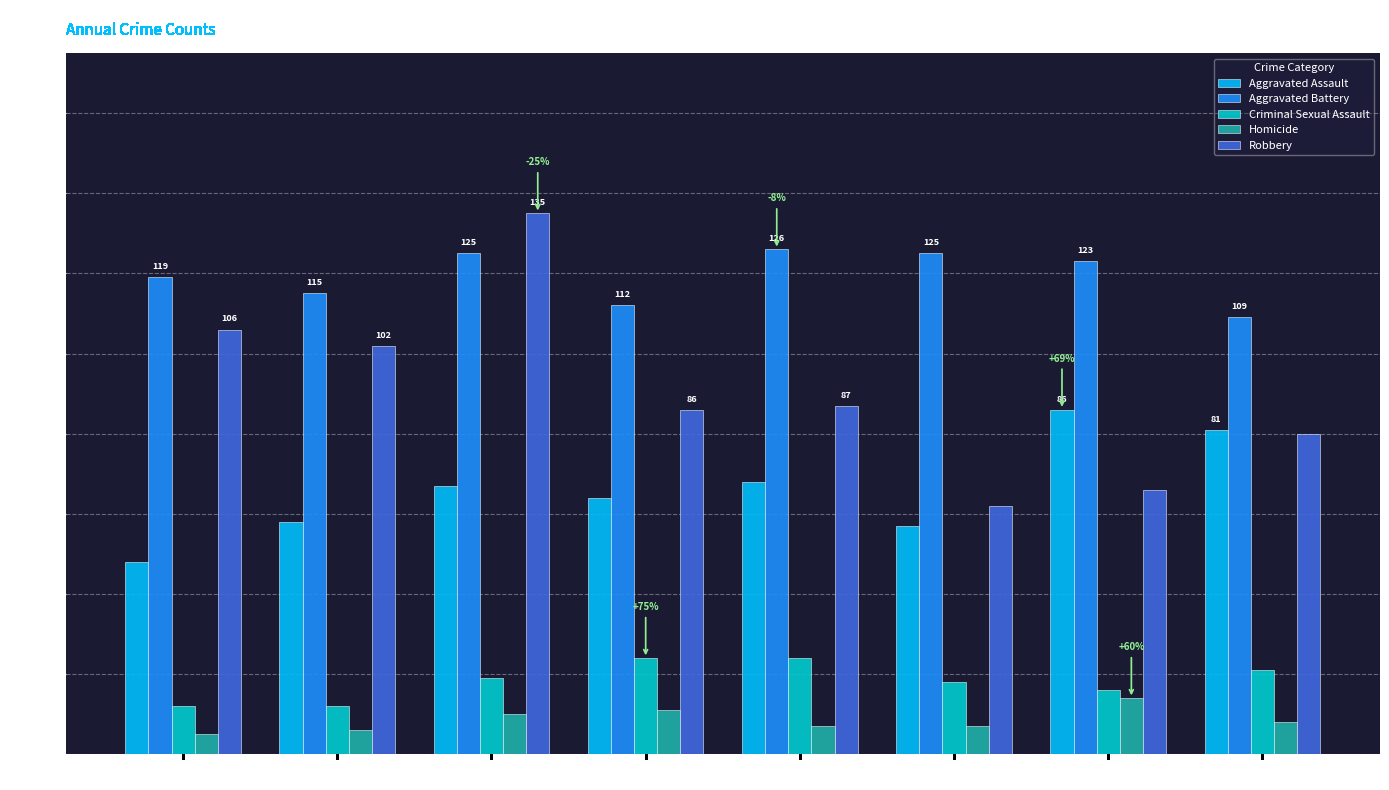

Reading left to right, what are all the values shown in this chart?

Aggravated Assault: 2015=48	2016=58	2017=67	2018=64	2019=68	2020=57	2021=86	2022=81
Aggravated Battery: 2015=119	2016=115	2017=125	2018=112	2019=126	2020=125	2021=123	2022=109
Criminal Sexual Assault: 2015=12	2016=12	2017=19	2018=24	2019=24	2020=18	2021=16	2022=21
Homicide: 2015=5	2016=6	2017=10	2018=11	2019=7	2020=7	2021=14	2022=8
Robbery: 2015=106	2016=102	2017=135	2018=86	2019=87	2020=62	2021=66	2022=80